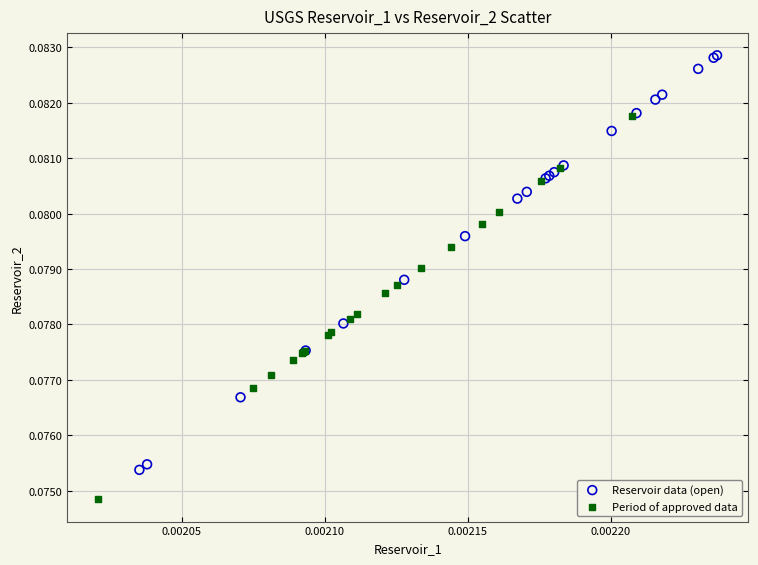

Which series contains the highest Y value?

Reservoir data (open)